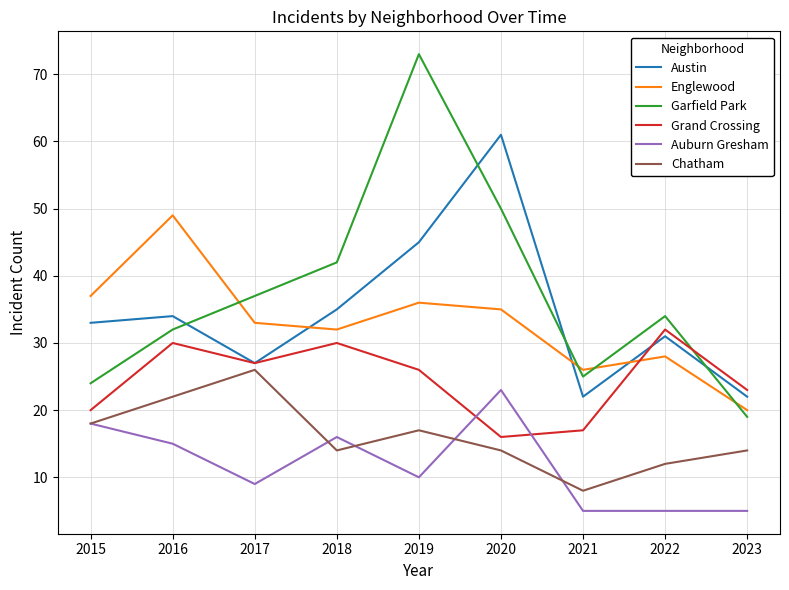

How many values in the Grand Crossing series are below 26?

4